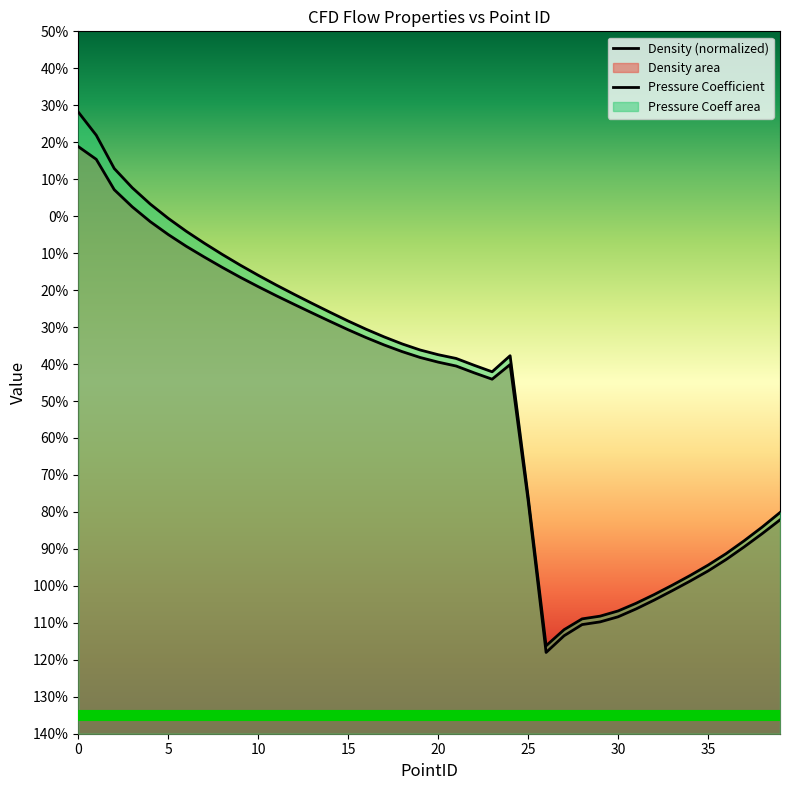

Rank the series at 22 from lowest to highest value.

Density, Pressure_Coefficient